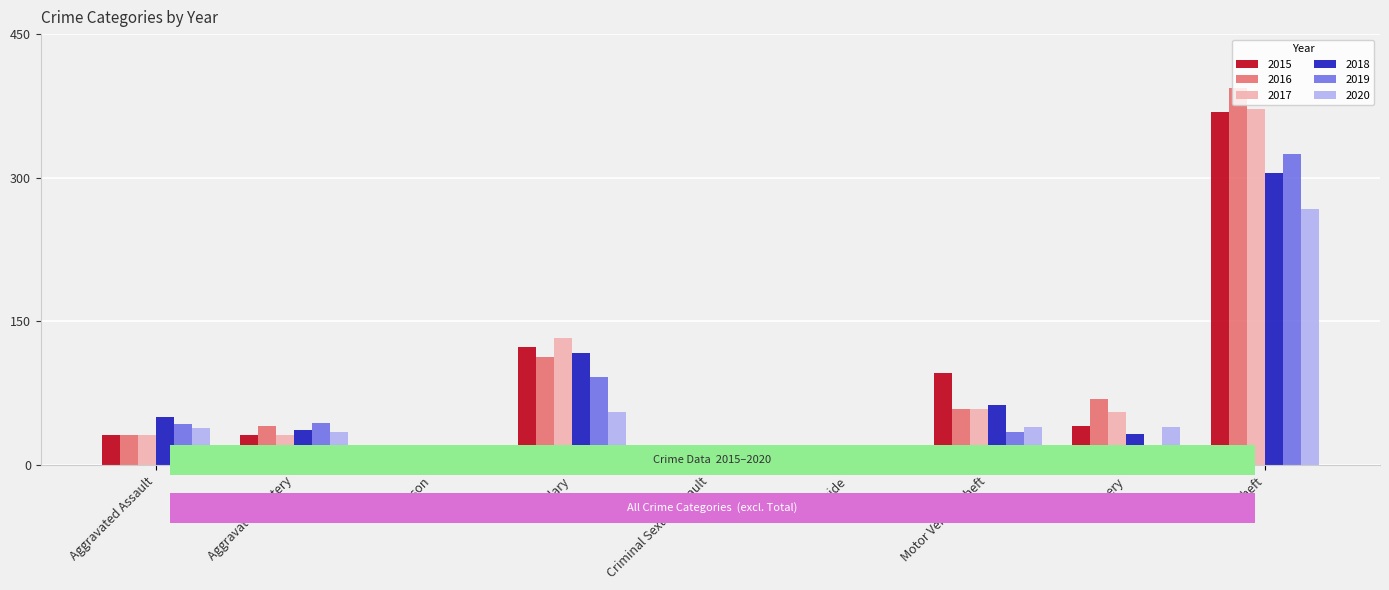

What is the sum of the 2015 values at Arson and Robbery?

50